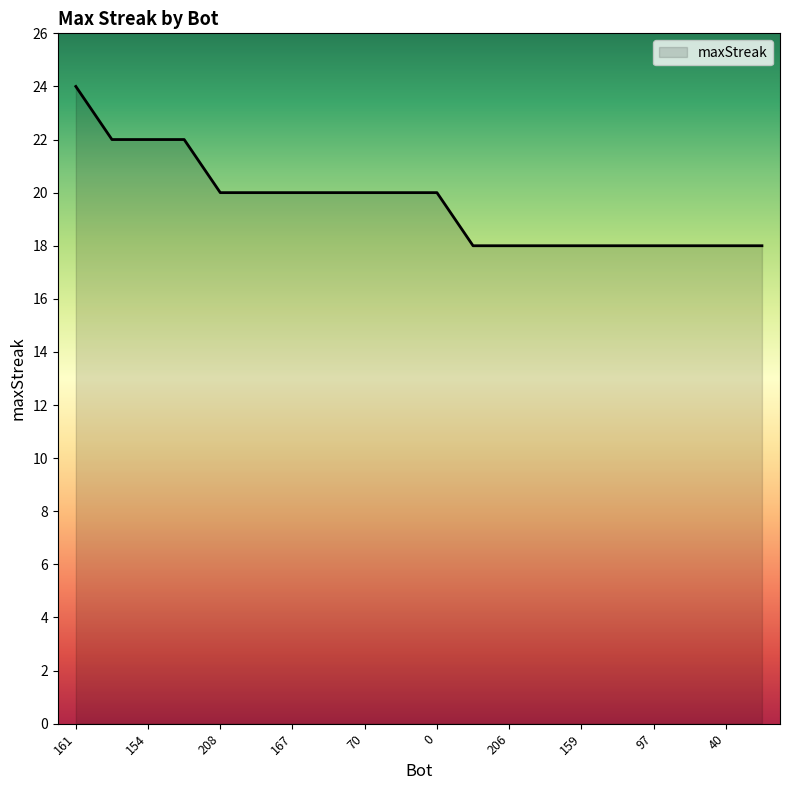

Reading right to left, what are all the values shown in this chart?

18	18	18	18	18	18	18	18	18	20	20	20	20	20	20	20	22	22	22	24